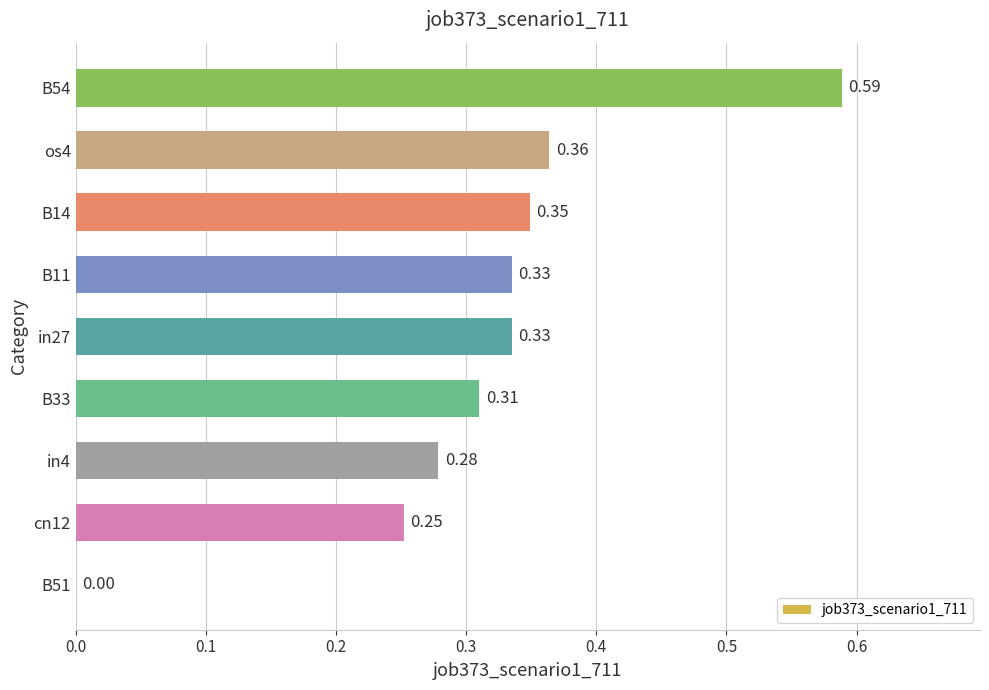

What is the sum of the values at B54 and in4?

0.9